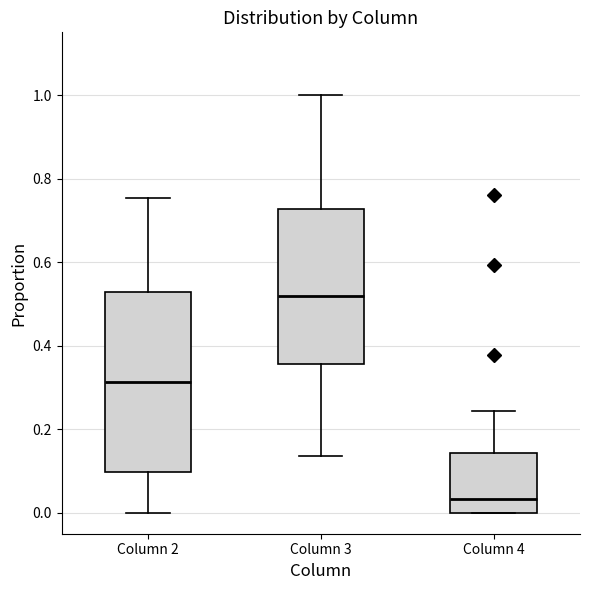

Reading left to right, read every box against the y-axis: the position of its median line, the range the box covers, and the ends of its whiskers. The values are not printed on the chart, so give them approximately, as read against the axis.

Column 2: median 0.32, box 0.10 to 0.52, whiskers 0.00 to 0.76
Column 3: median 0.52, box 0.36 to 0.72, whiskers 0.14 to 1.00
Column 4: median 0.04, box 0.00 to 0.14, whiskers 0.00 to 0.24